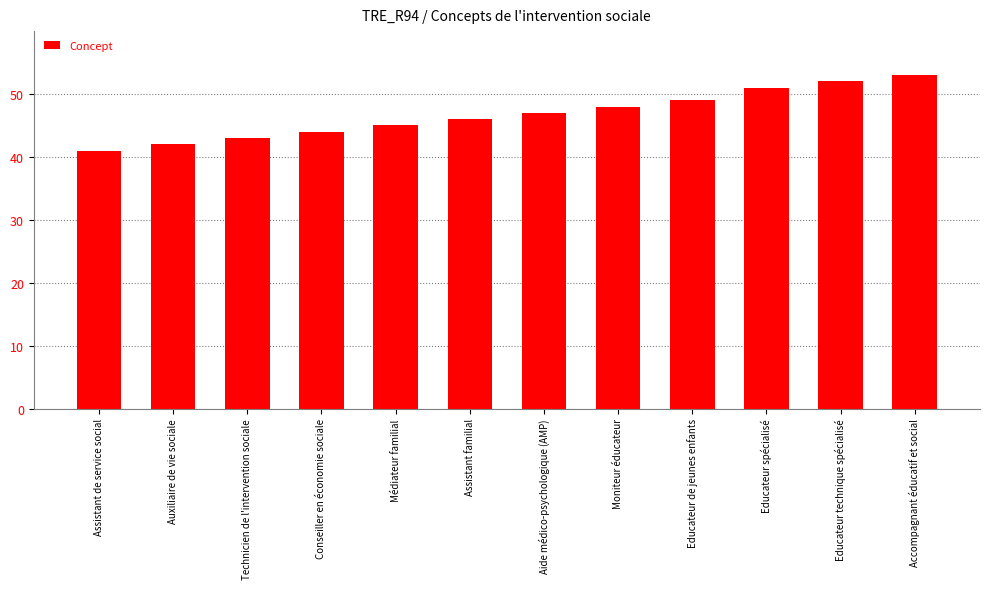

Does the chart contain any negative values?

No